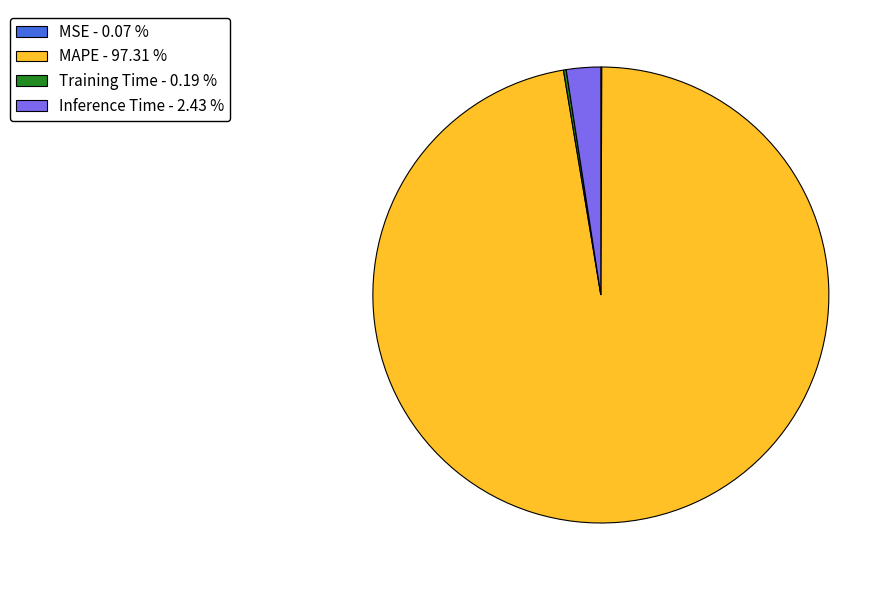

Is there any slice that represents more than half of the pie?

Yes